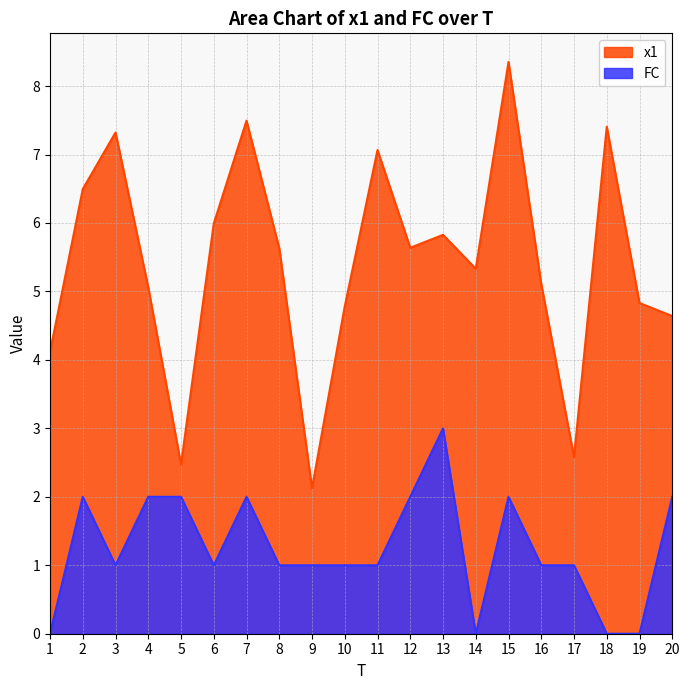

What is the difference between the second highest and minimum values in the FC series?

2.0